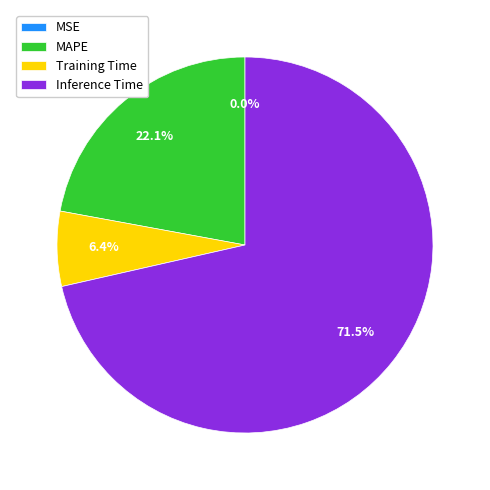

What percentage is NOT represented by MAPE?

77.9%